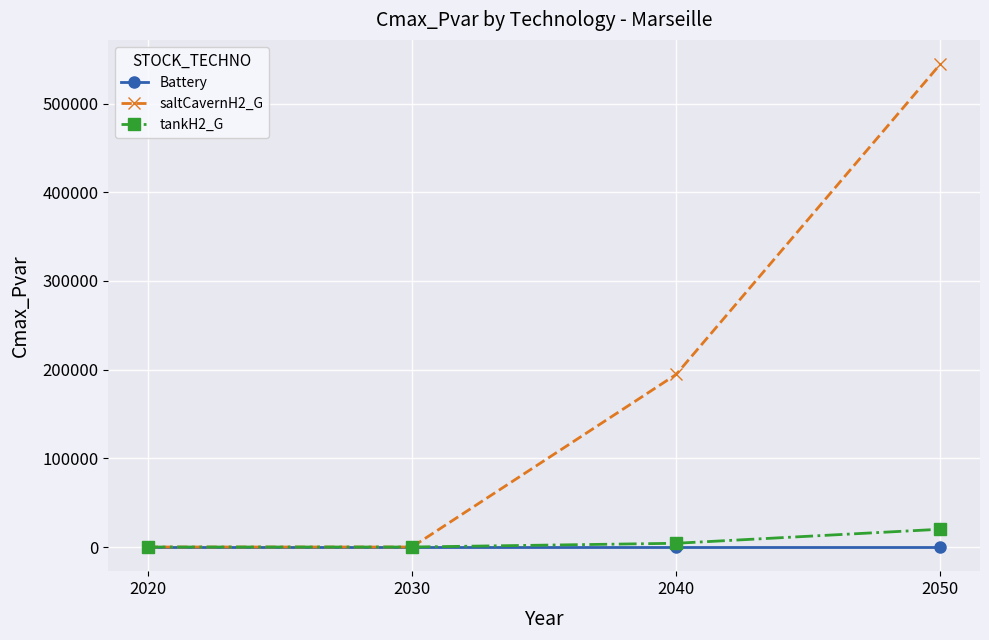

Does the chart have visible grid lines?

Yes